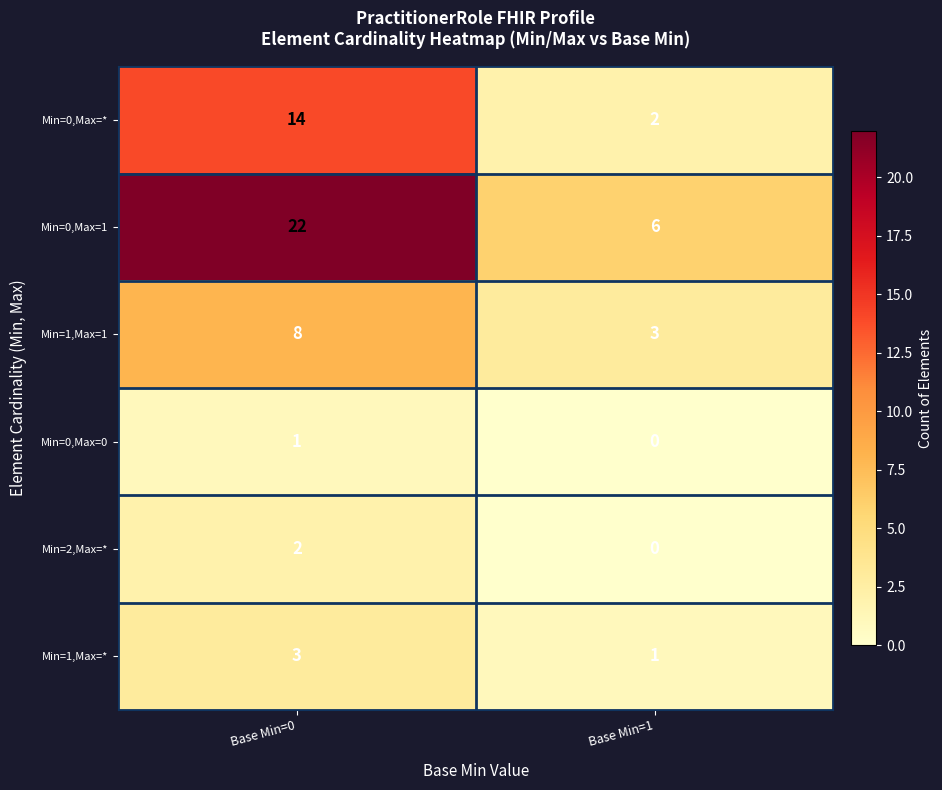

What is the difference between the Min=1,Max=1 values at Base Min=1 and Base Min=0?

5